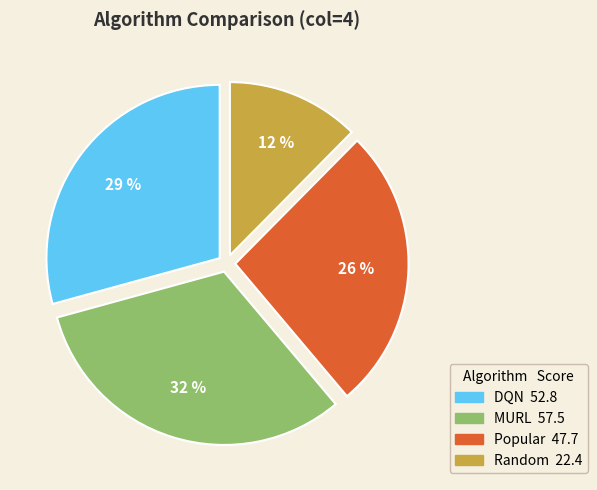

What percentage is the MURL slice, to the nearest percent?

32%